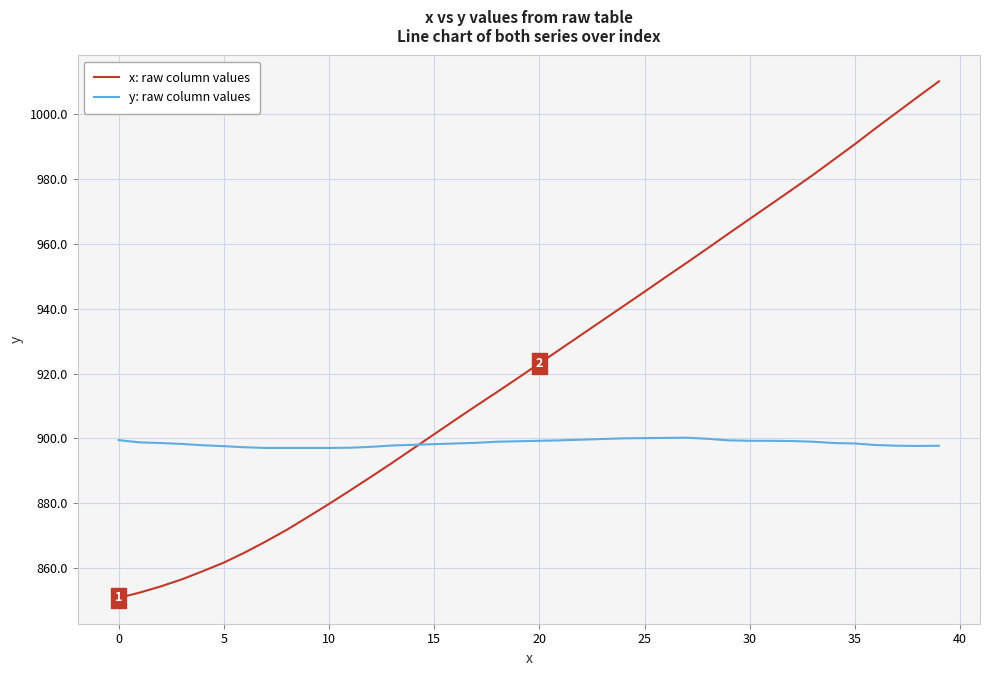

What is the smallest value displayed?

850.8